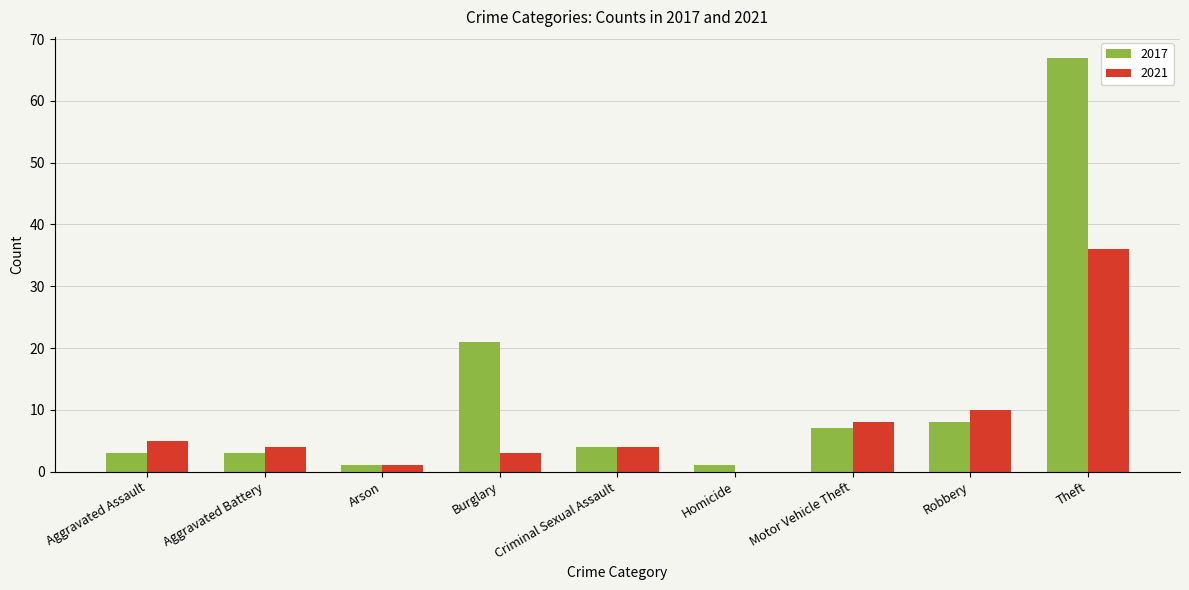

What are all the series names shown in the legend?

2017, 2021